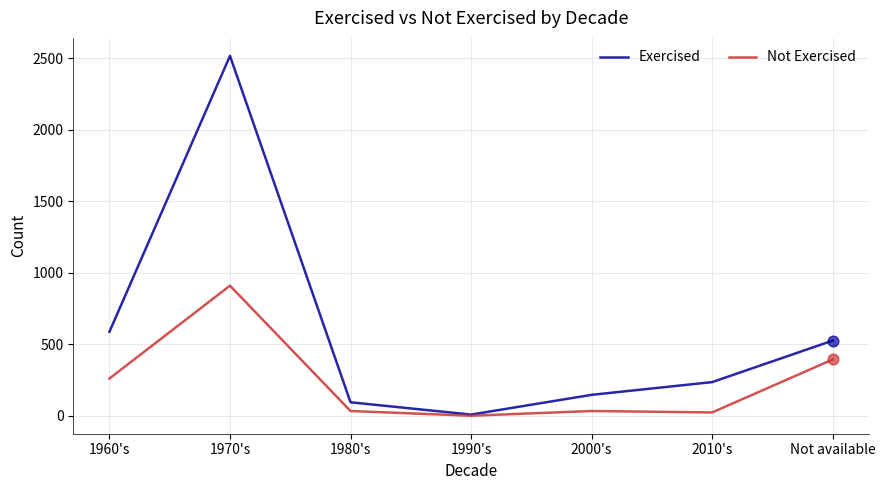

What is the total value across all series at 1980's?

129